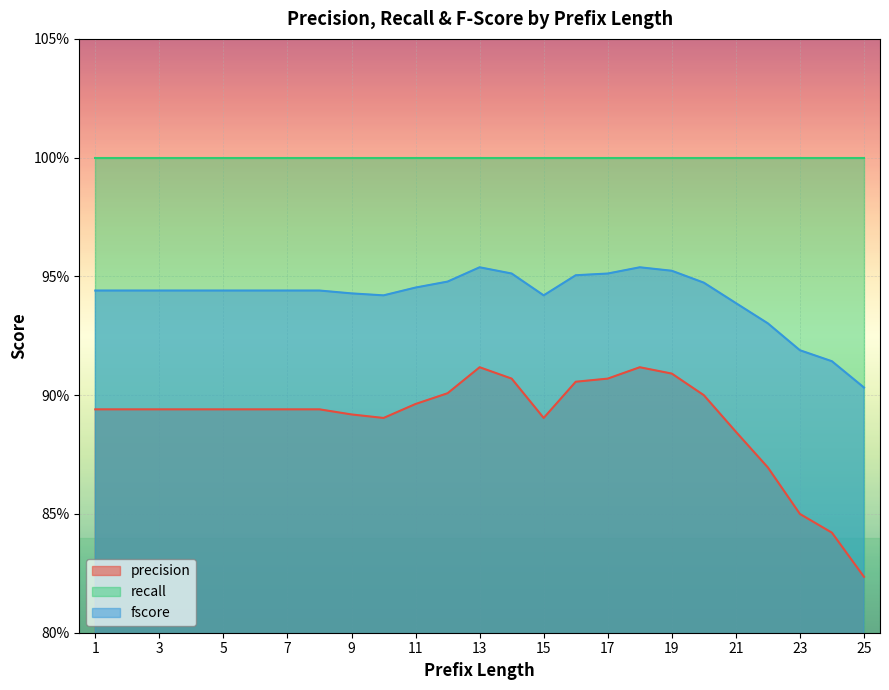

True or false: precision and fscore intersect in this chart.

False